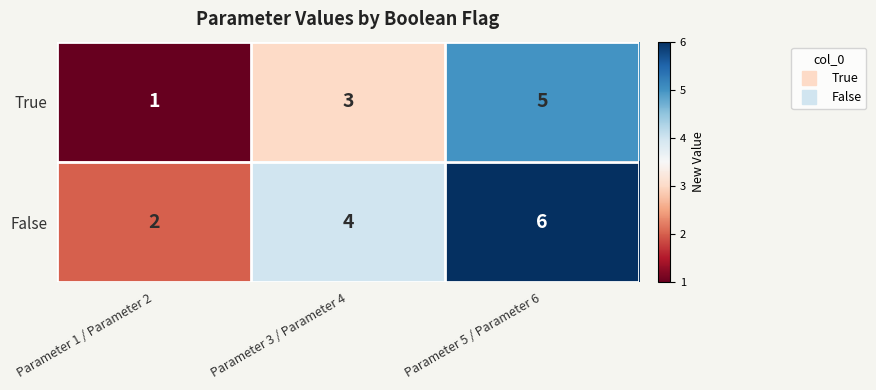

What is the maximum value shown in the chart?

6